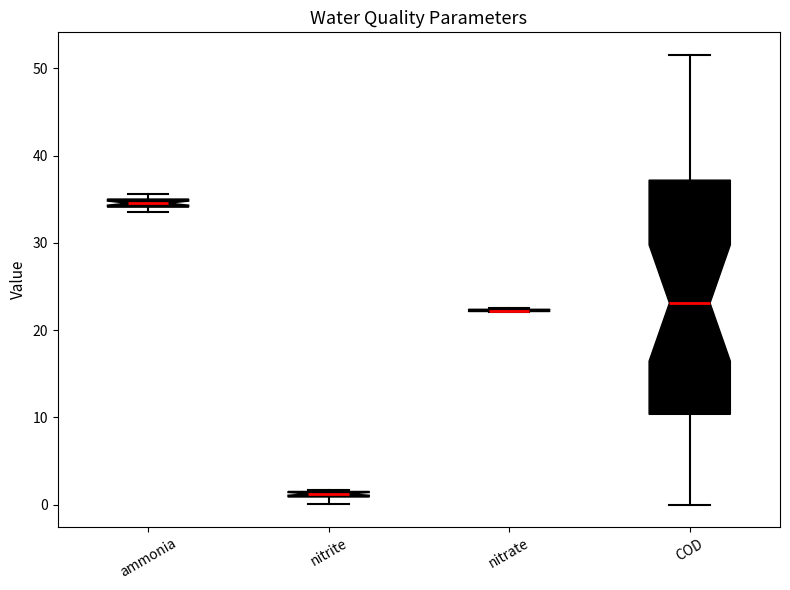

Comparing the boxes themselves (not the whiskers), which one is the tallest?

COD